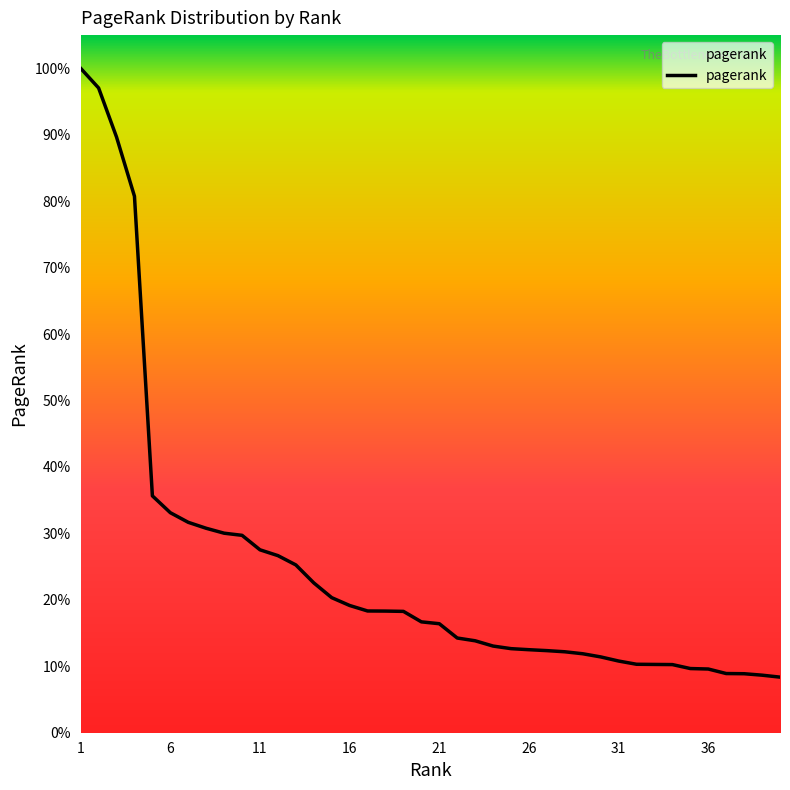

List the labels in order of value, smallest first.

40, 39, 38, 37, 36, 35, 34, 33, 32, 31, 30, 29, 28, 27, 26, 25, 24, 23, 22, 21, 20, 19, 18, 17, 16, 15, 14, 13, 12, 11, 10, 9, 8, 7, 6, 5, 4, 3, 2, 1